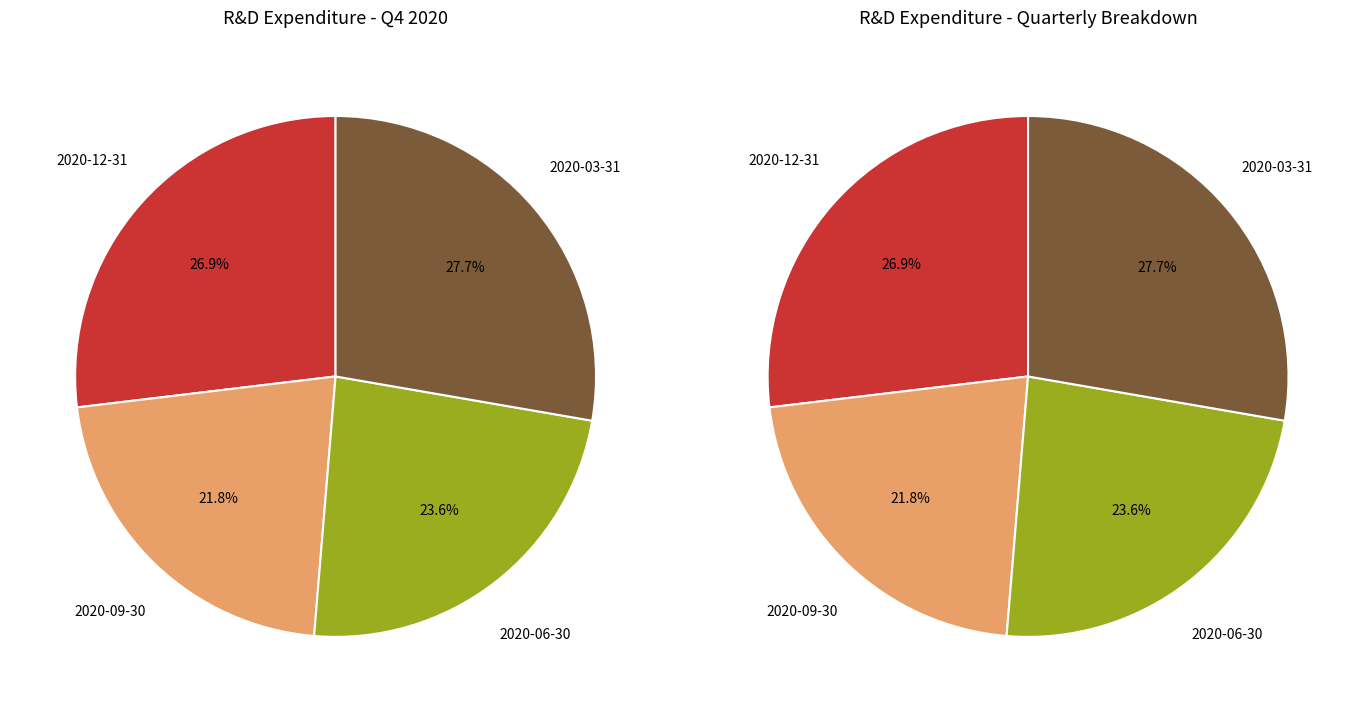

To the nearest percent, what is the average slice percentage?

25%